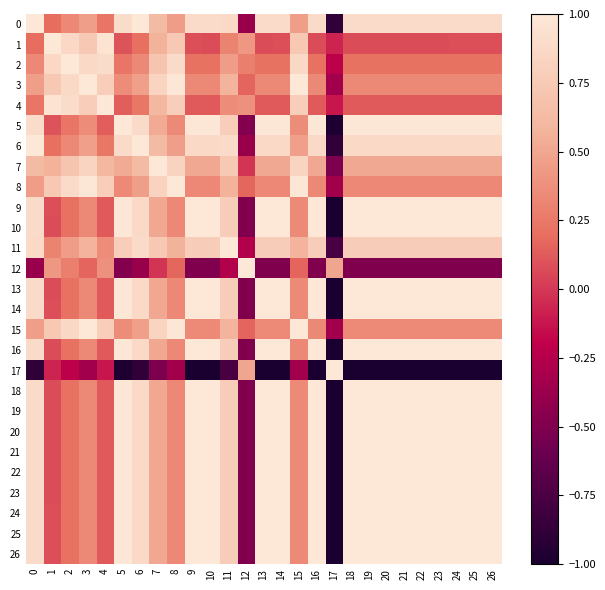

At 10, list the series in order from largest to smallest.

10, 20, 23, 16, 22, 21, 18, 19, 13, 26, 25, 24, 14, 9, 5, 0, 6, 11, 7, 15, 3, 8, 2, 4, 1, 12, 17